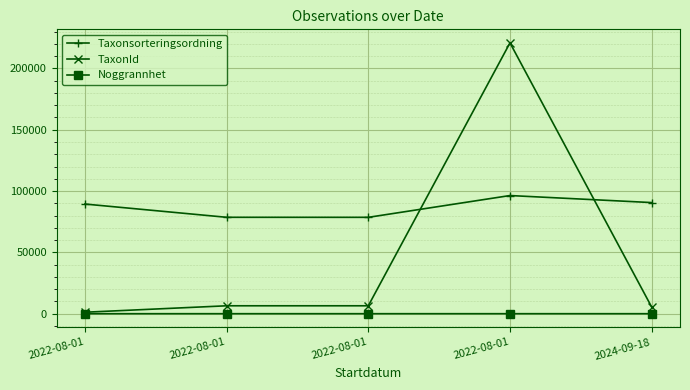

Is the value of Noggrannhet at 2024-09-18 greater than the value of Taxonsorteringsordning at 2022-08-01?

No